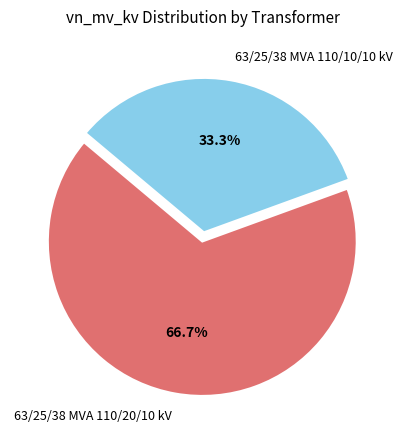

Which category accounts for the majority?

63/25/38 MVA 110/20/10 kV